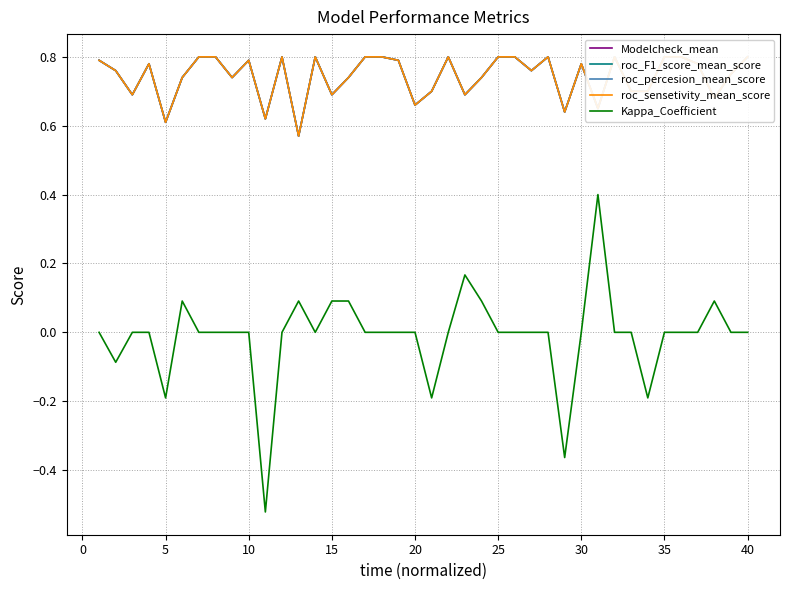

Does the chart display data point markers on the line(s)?

No